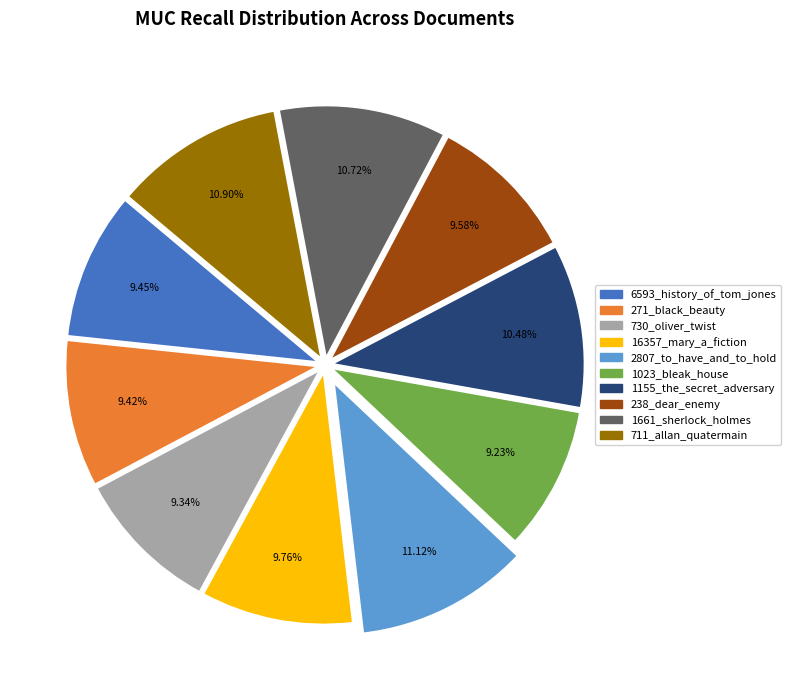

To the nearest percent, what is the difference between the largest and smallest slice percentages?

2%